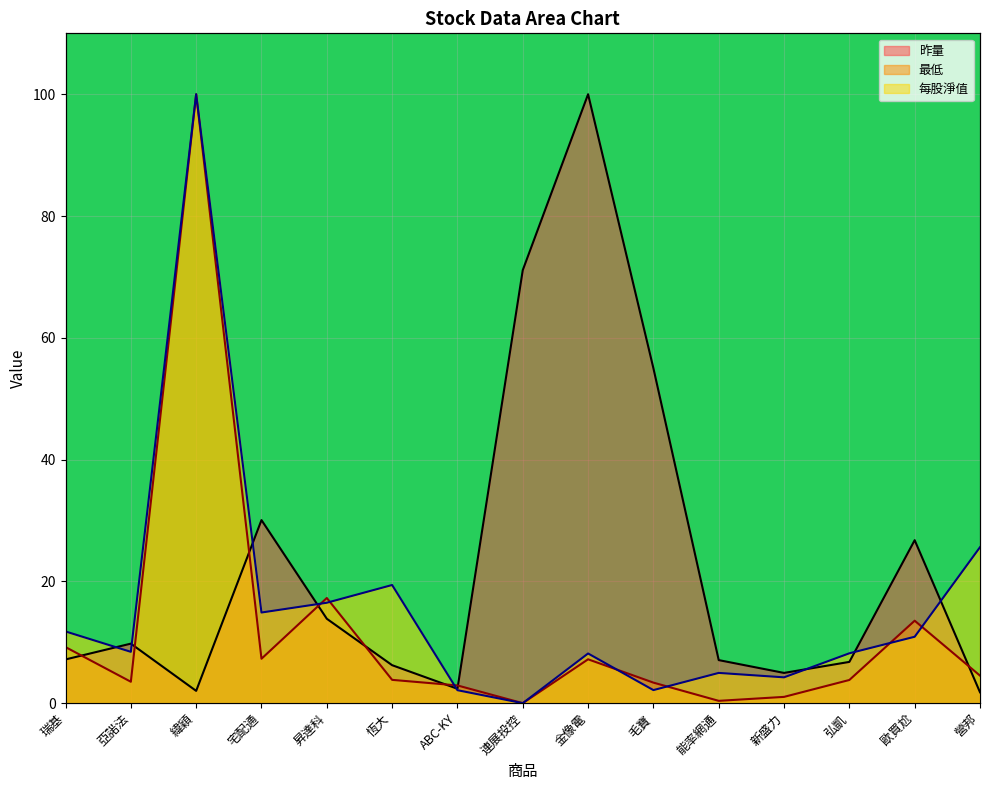

What is the average value of the 最低 series?

11.9